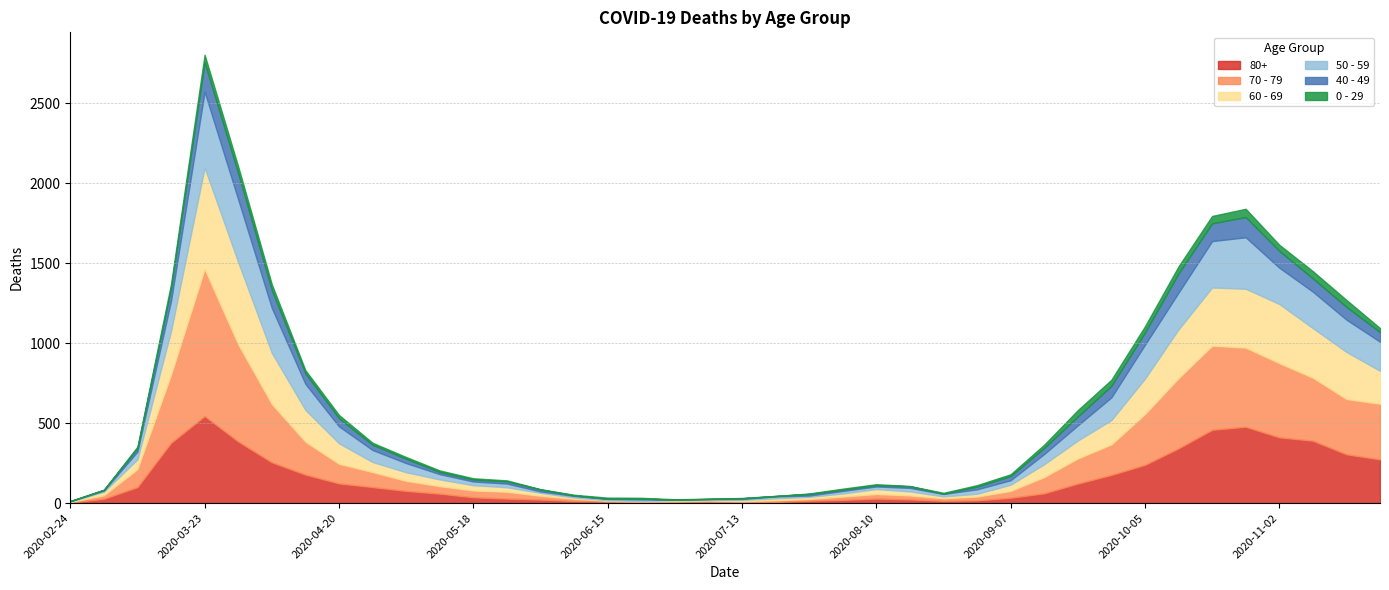

Reading left to right, what are all the values shown in this chart?

80+: 3	27	100	377	544	385	255	178	123	100	76	59	36	28	22	13	9	6	7	9	5	7	15	20	28	23	14	17	33	61	122	176	239	342	458	477	411	390	305	273
70 - 79: 4	22	113	427	920	608	365	206	123	94	63	47	43	43	24	14	6	5	5	8	7	11	11	21	29	25	16	24	43	102	157	191	318	439	526	495	464	394	346	348
60 - 69: 2	22	61	272	634	514	320	199	128	63	54	42	33	28	18	8	3	3	6	3	8	12	13	19	31	25	12	17	39	80	112	152	221	305	364	368	370	310	294	206
50 - 59: 3	7	48	190	475	392	281	163	106	75	57	33	23	23	9	10	8	9	3	5	6	12	8	16	16	22	15	28	28	64	95	142	212	230	290	322	227	228	202	182
40 - 49: 0	5	21	79	183	163	111	66	51	33	27	13	12	14	12	3	2	5	1	1	4	2	10	8	8	10	2	17	26	38	55	72	76	120	111	126	105	83	80	60
0 - 29: 1	0	10	25	47	42	36	19	20	12	11	10	8	6	2	4	6	5	2	1	2	1	3	6	6	2	5	9	11	20	40	38	39	44	46	52	38	45	43	25